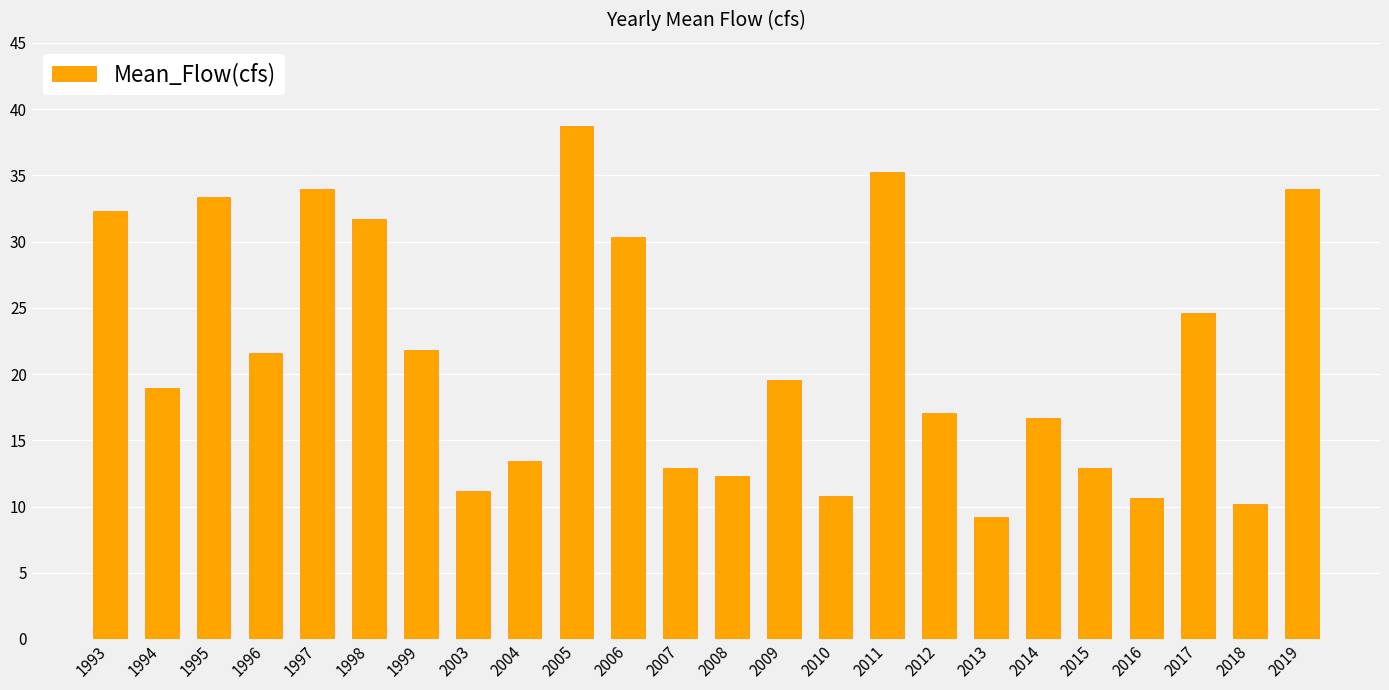

What is the ratio of the value at 1998 to the value at 2008?

2.6